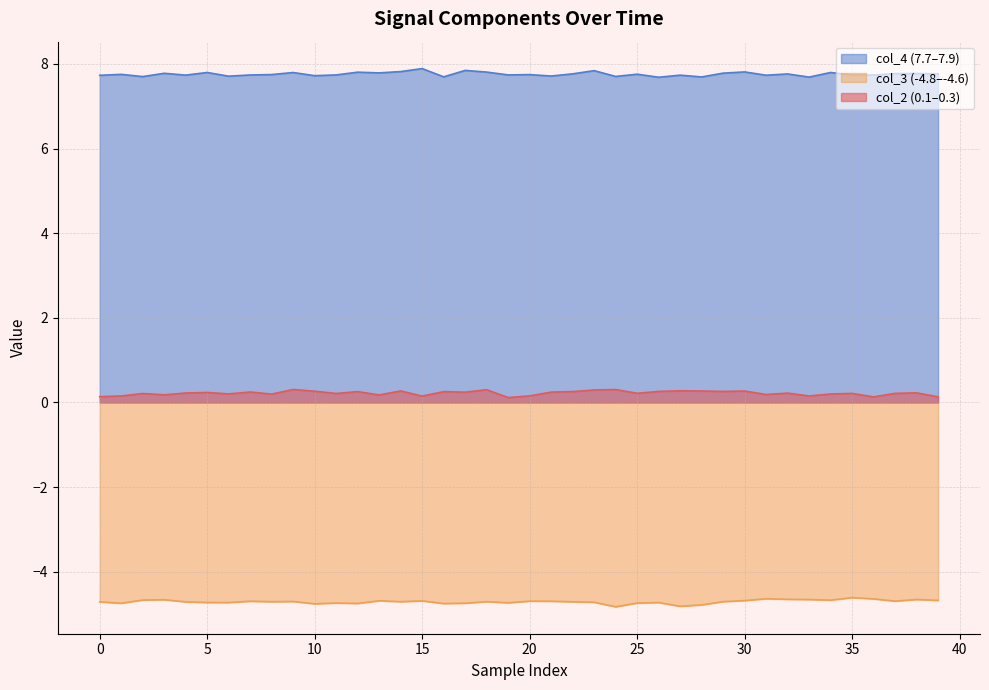

True or false: col_3 and col_4 intersect in this chart.

False